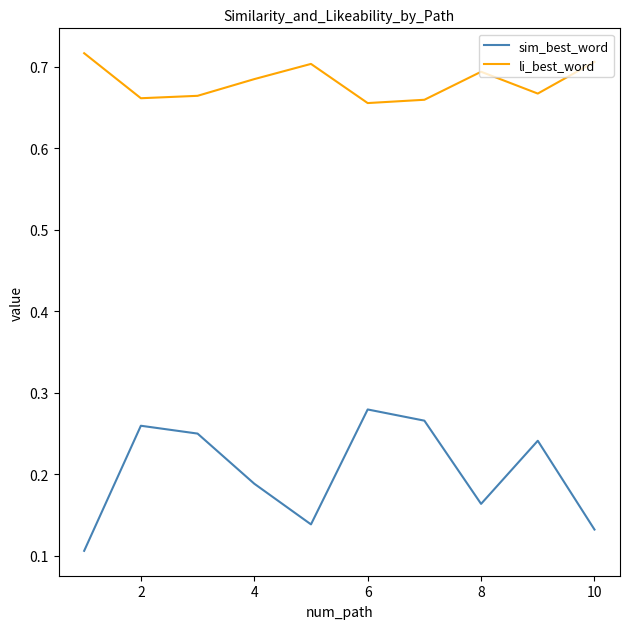

True or false: sim_best_word and li_best_word cross at least once.

False